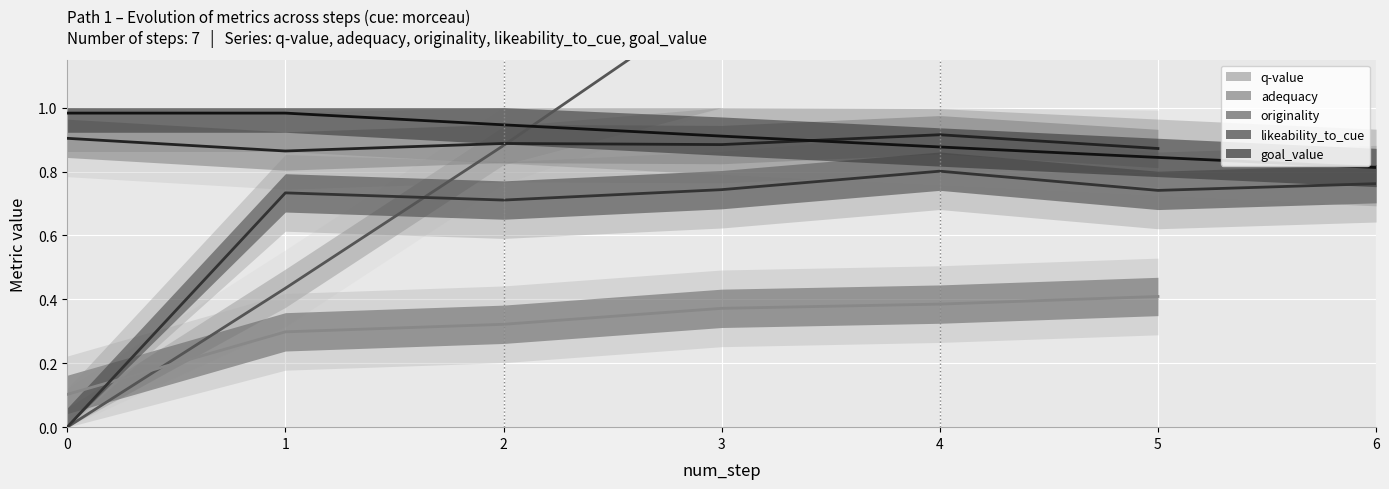

Does the chart display data point markers on the line(s)?

No